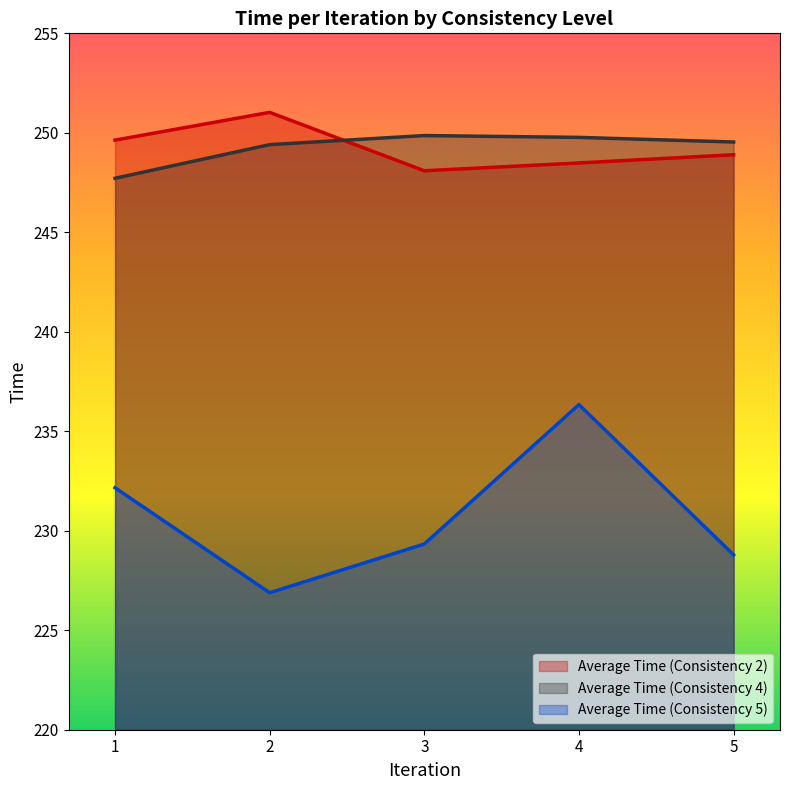

Between 4 and 3, which is larger?

4